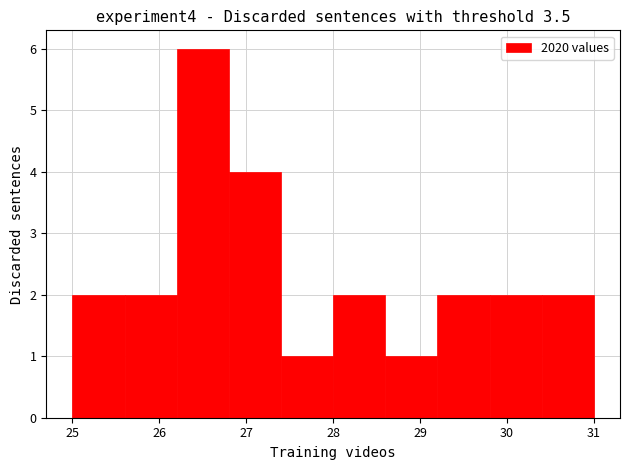

Reading left to right, list every bar in this chart as the range it spans on the x-axis followed by its height. The values are not printed on the chart, so give them approximately, as read against the axis.

25.0 to 25.6: 2
25.6 to 26.2: 2
26.2 to 26.8: 6
26.8 to 27.4: 4
27.4 to 28.0: 1
28.0 to 28.6: 2
28.6 to 29.2: 1
29.2 to 29.8: 2
29.8 to 30.4: 2
30.4 to 31.0: 2